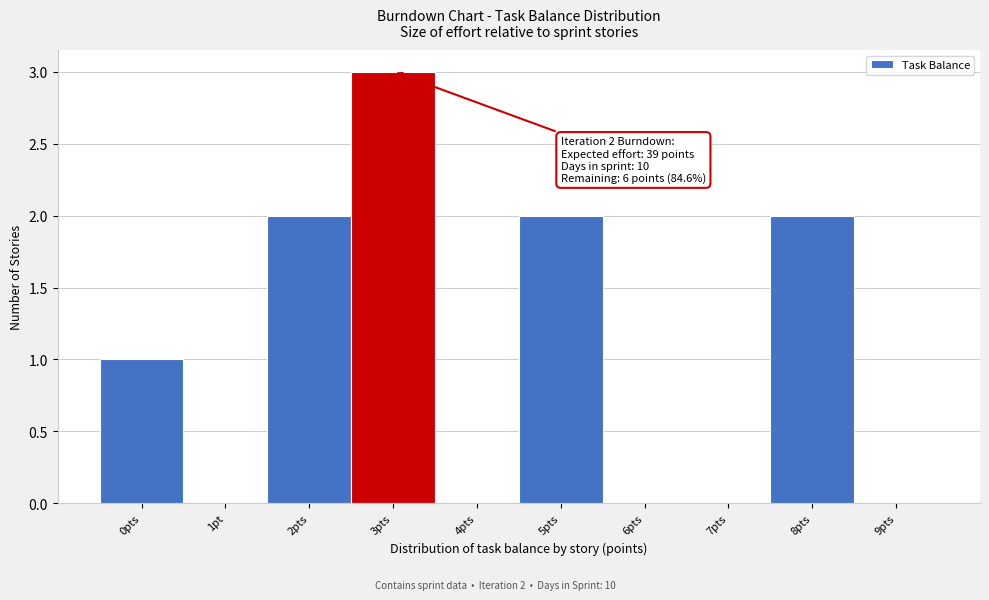

Reading left to right, transcribe all the data shown in this chart.

0pts=1	1pt=0	2pts=2	3pts=3	4pts=0	5pts=2	6pts=0	7pts=0	8pts=2	9pts=0